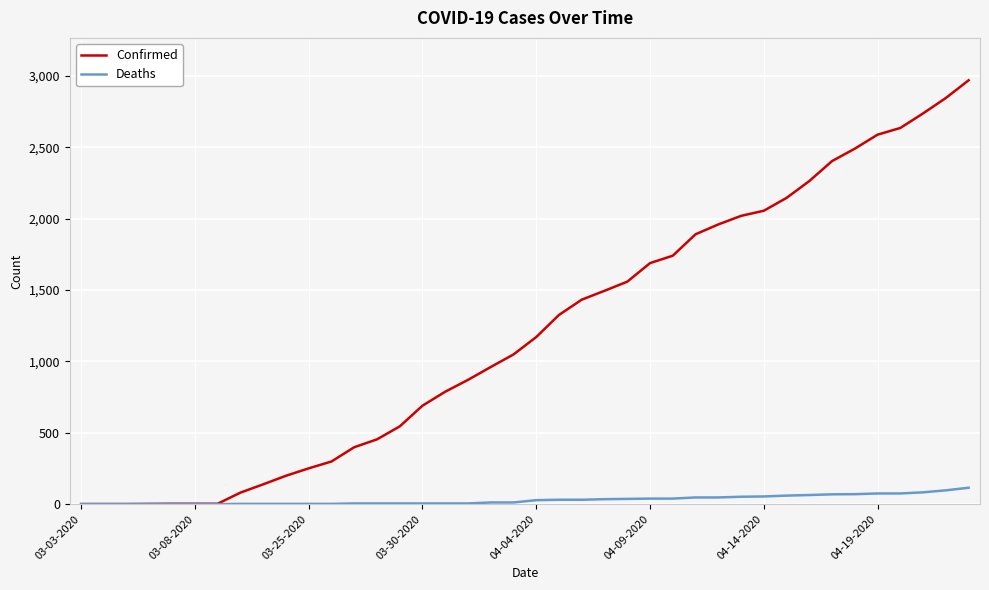

Rank the series by their maximum value, from lowest to highest.

Deaths, Confirmed